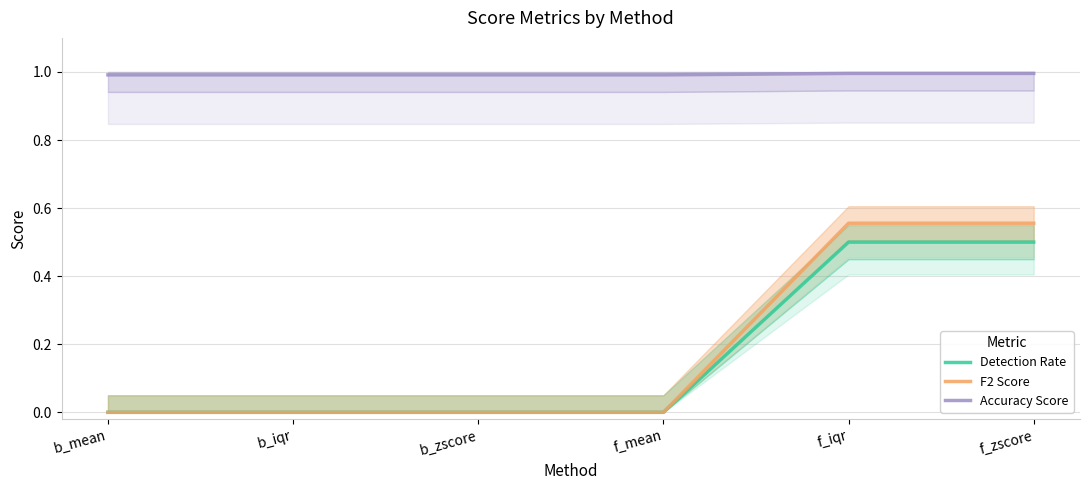

True or false: Detection Rate and Accuracy Score intersect in this chart.

False